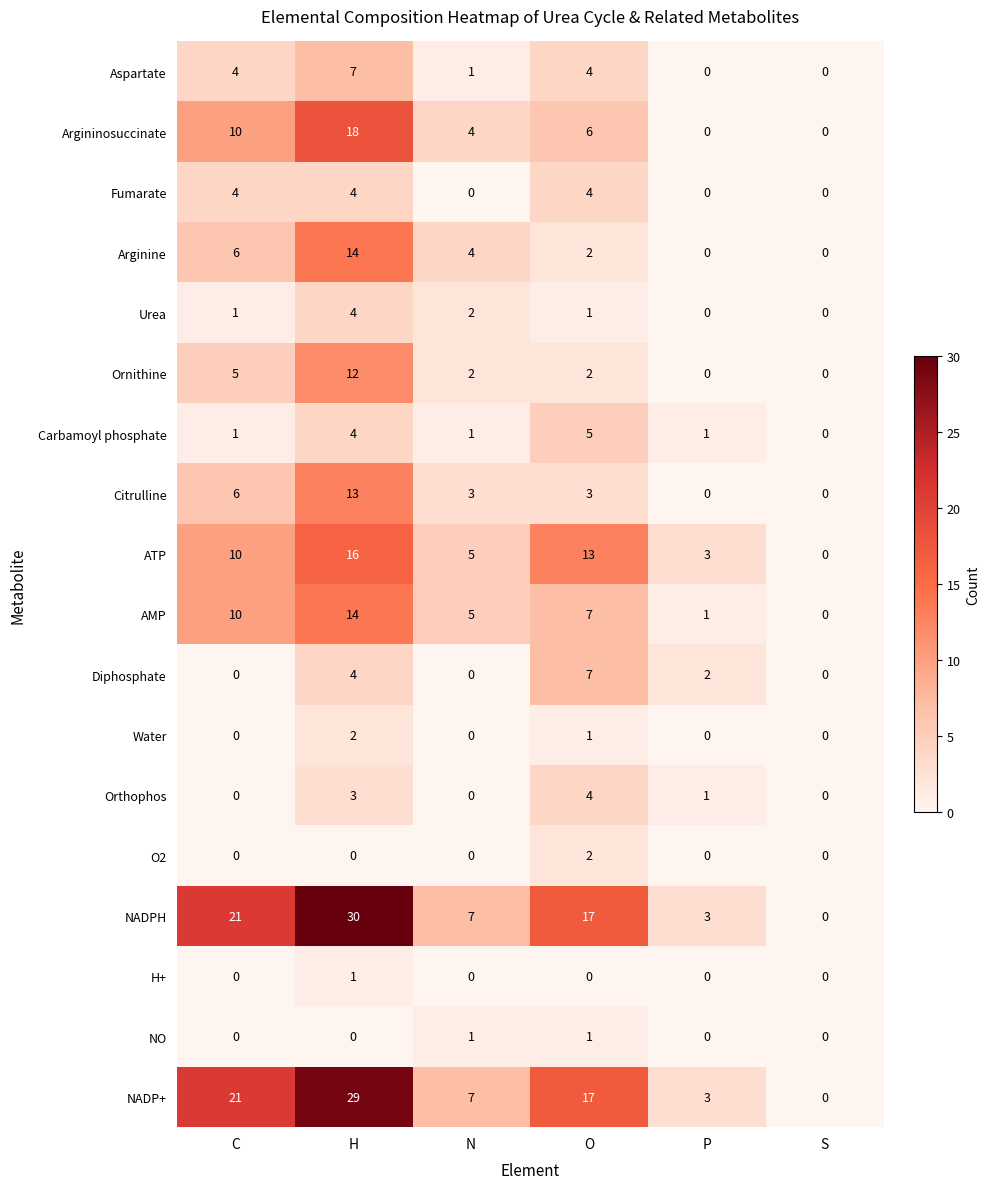

How many series are shown in this chart?

18